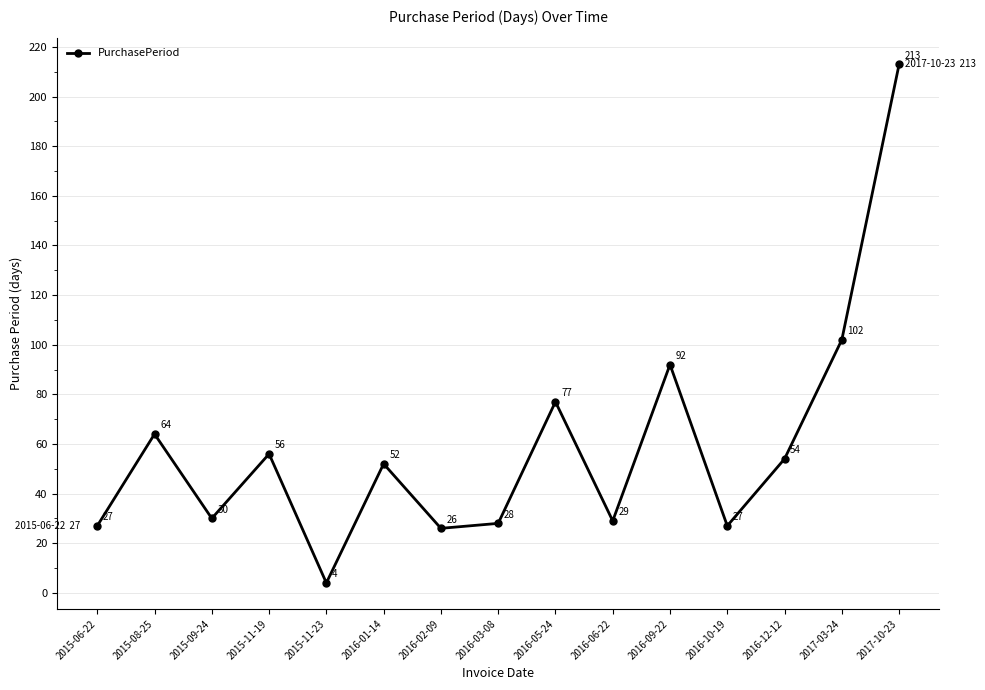

Count the number of categories in the chart.

15